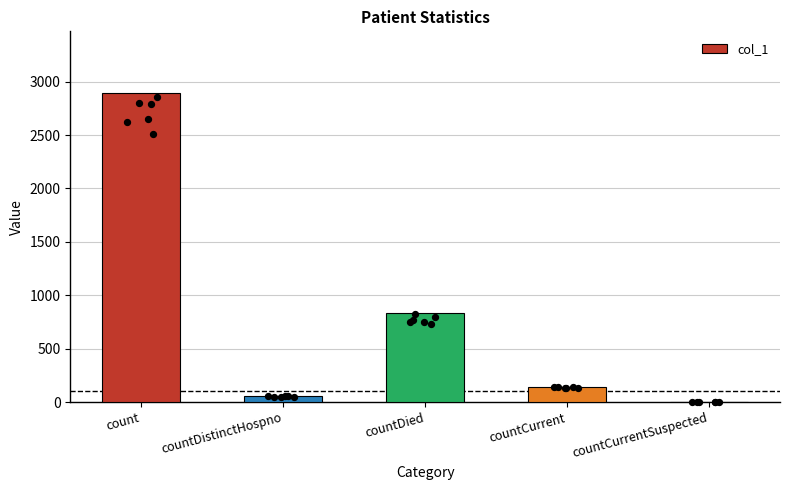

What is the change in value from countDistinctHospno to countCurrentSuspected?

-54